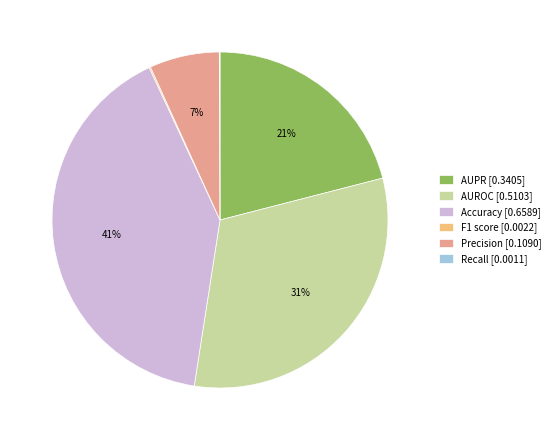

Is it true that AUROC is 26% of the pie?

False